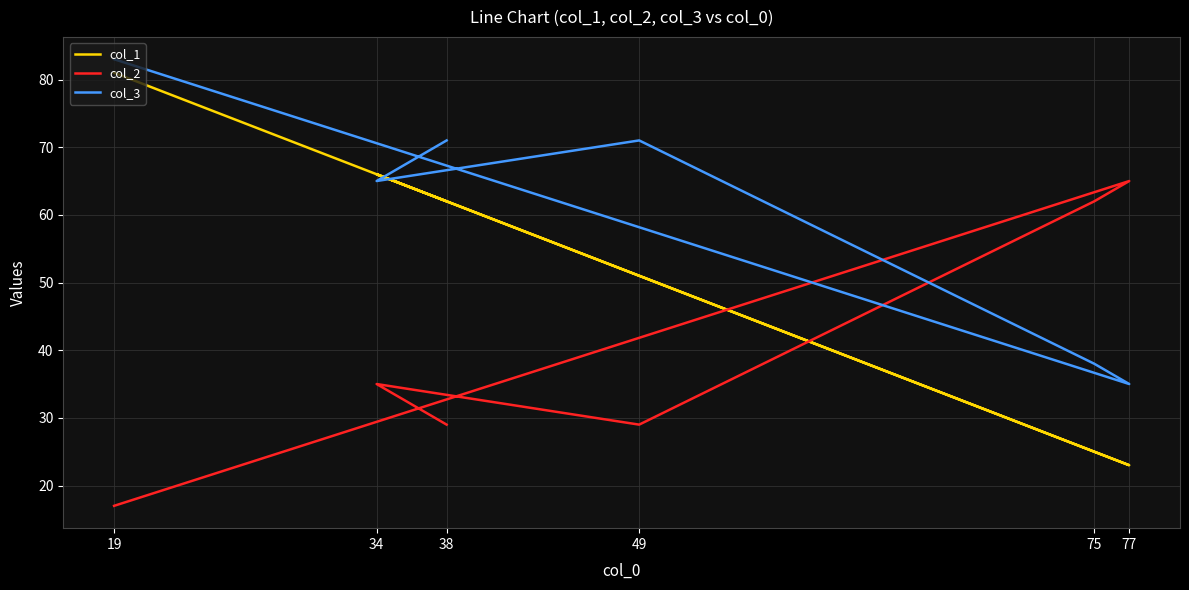

Is it true that col_2 equals 6 at 49?

False